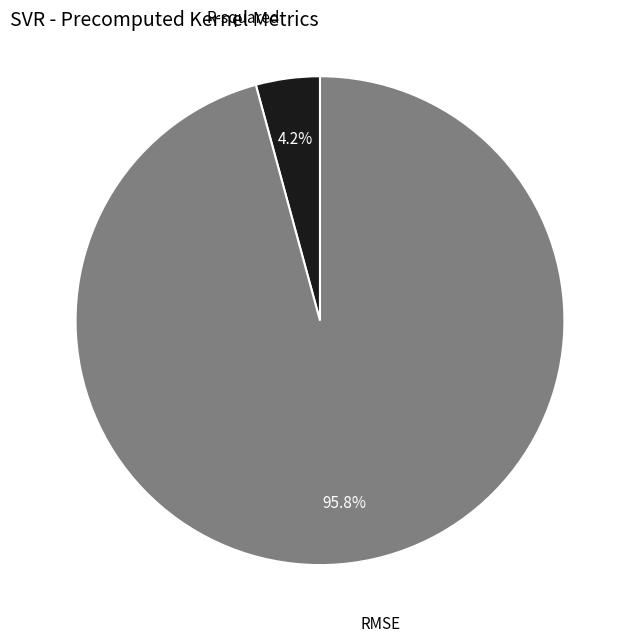

What percentage is the RMSE slice, to the nearest percent?

96%